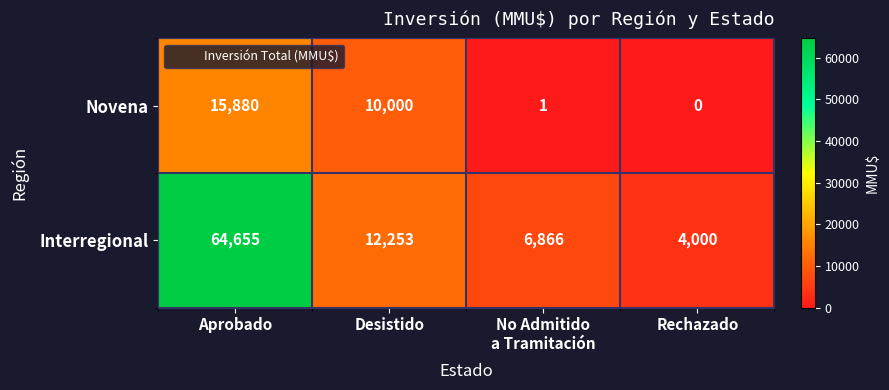

What is the spread (max minus min) of values at Desistido?

2253